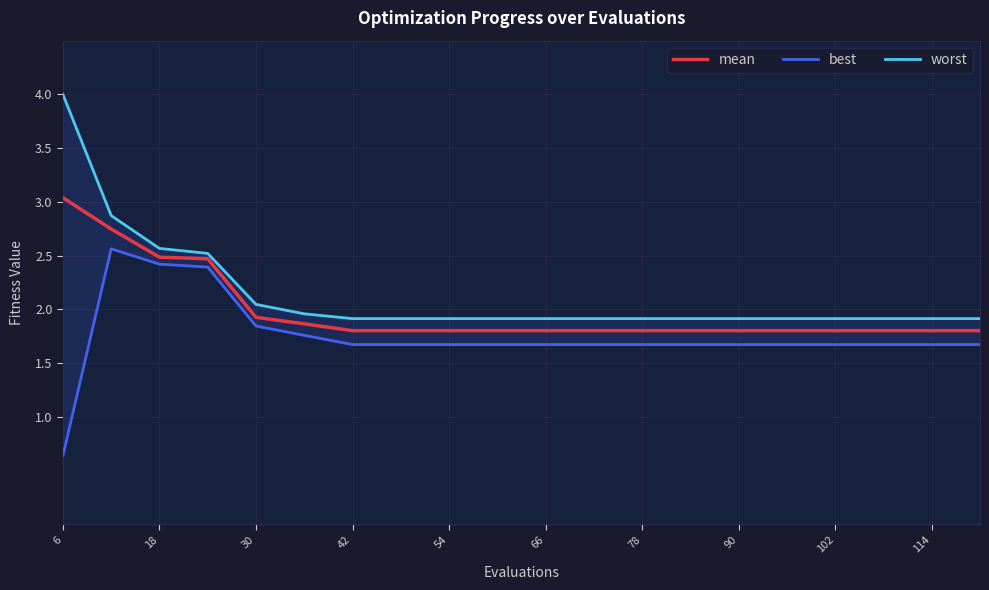

Is the value of worst at 90 greater than the value of best at 18?

No